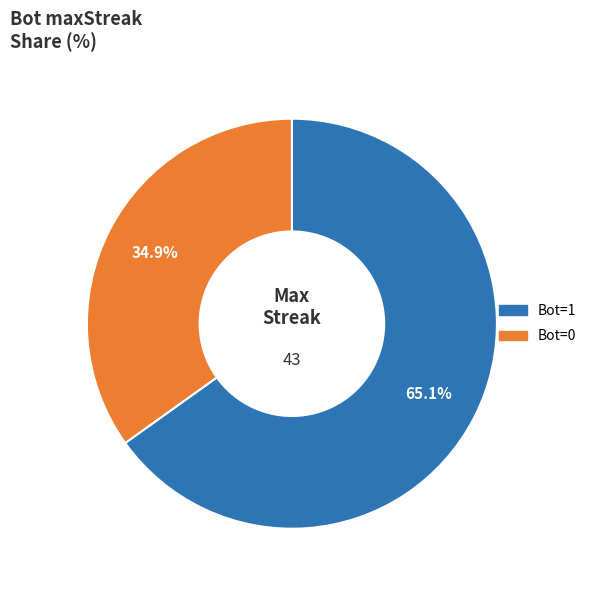

Approximately how many times larger is the value at Bot=1 compared to Bot=0?

1.9